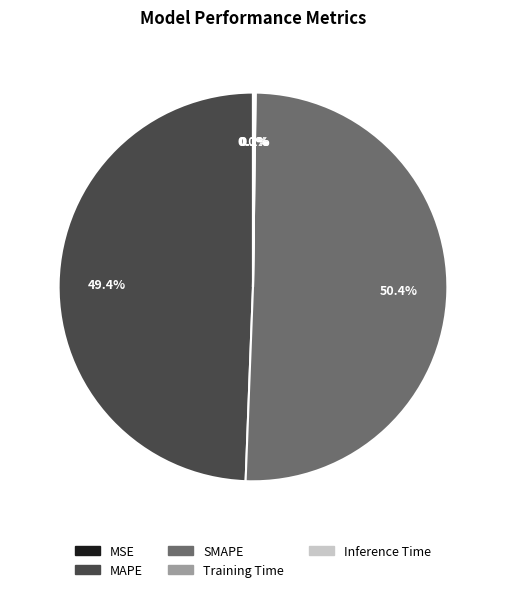

Which slice is the largest?

SMAPE